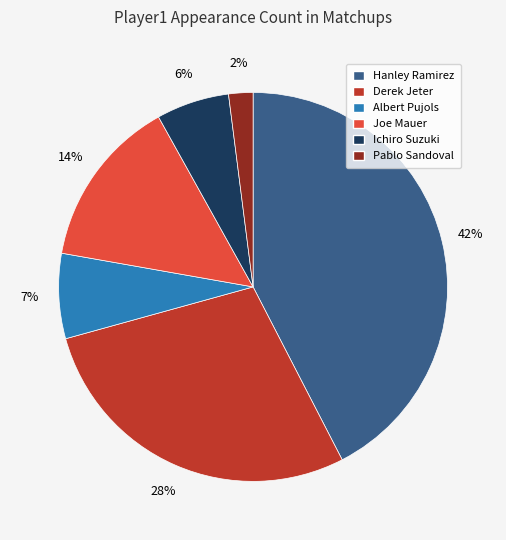

How many segments does this pie chart have?

6